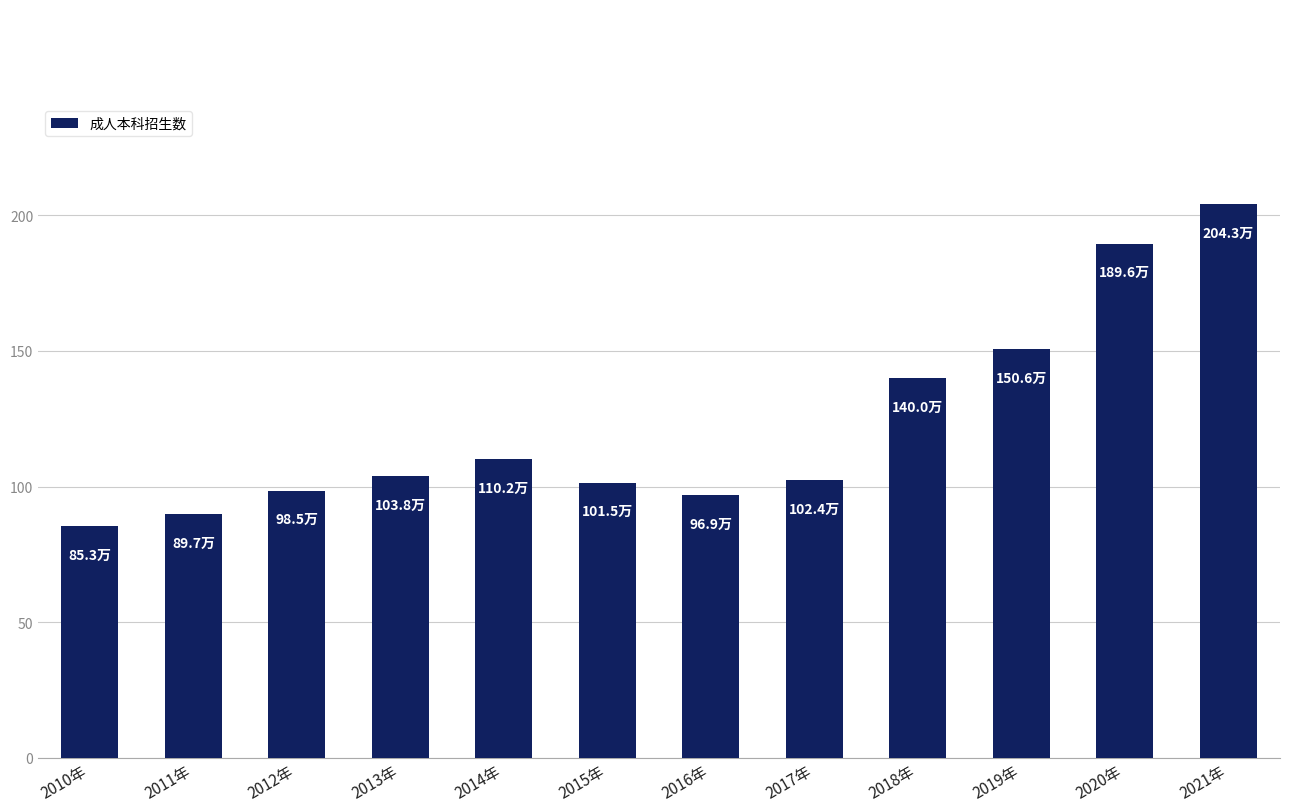

What position from the left is 2012年?

3